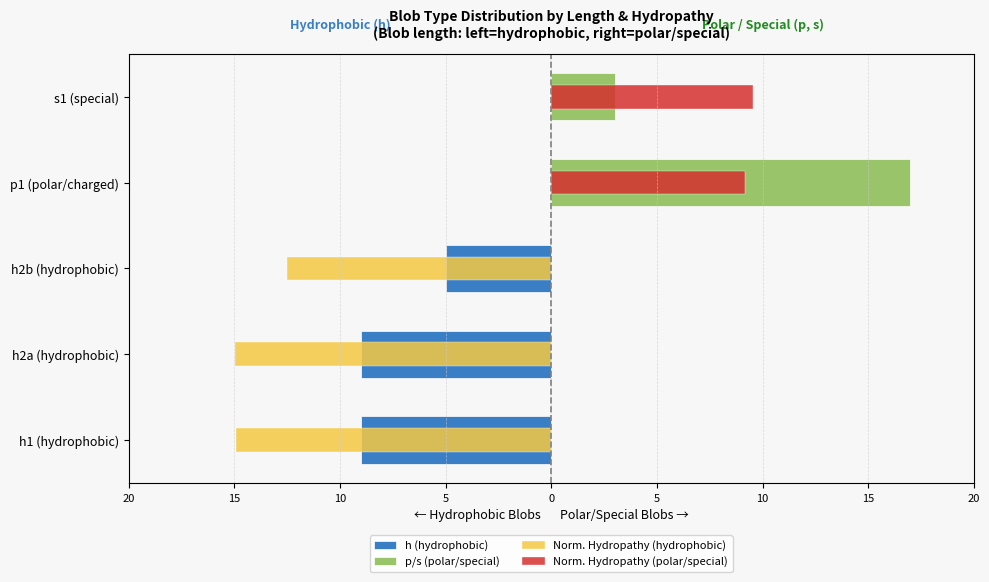

Reading left to right, extract all data points from this chart.

h (hydrophobic): -9.0	-9.0	-5.0	0.0	0.0
p/s (polar/special): 0.0	0.0	0.0	17.0	3.0
Norm. Hydropathy (hydrophobic): -14.9	-15.0	-12.5	0.0	0.0
Norm. Hydropathy (polar/special): 0.0	0.0	0.0	9.2	9.5